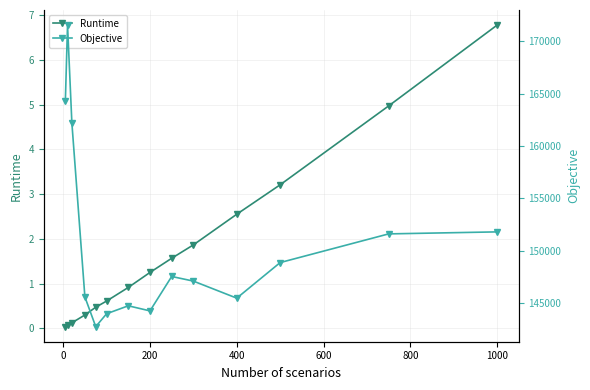

At how many categories does at least one series exceed 144176?

12